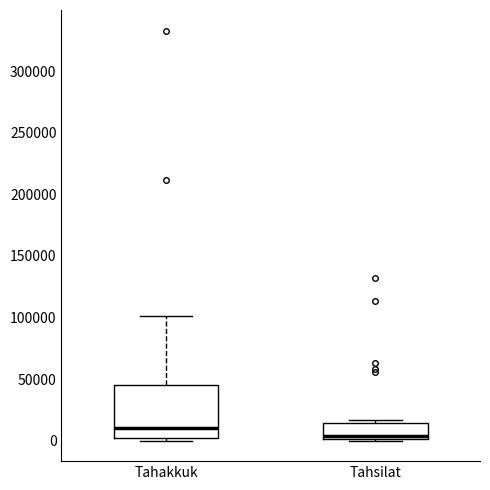

Comparing the boxes themselves (not the whiskers), which one is the tallest?

Tahakkuk